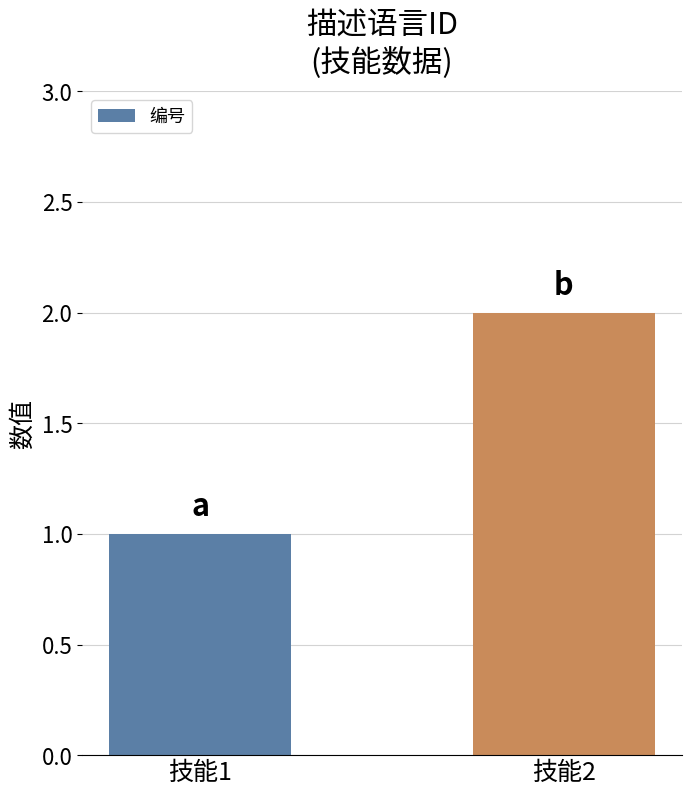

Count the values in the range 1 to 2.

2